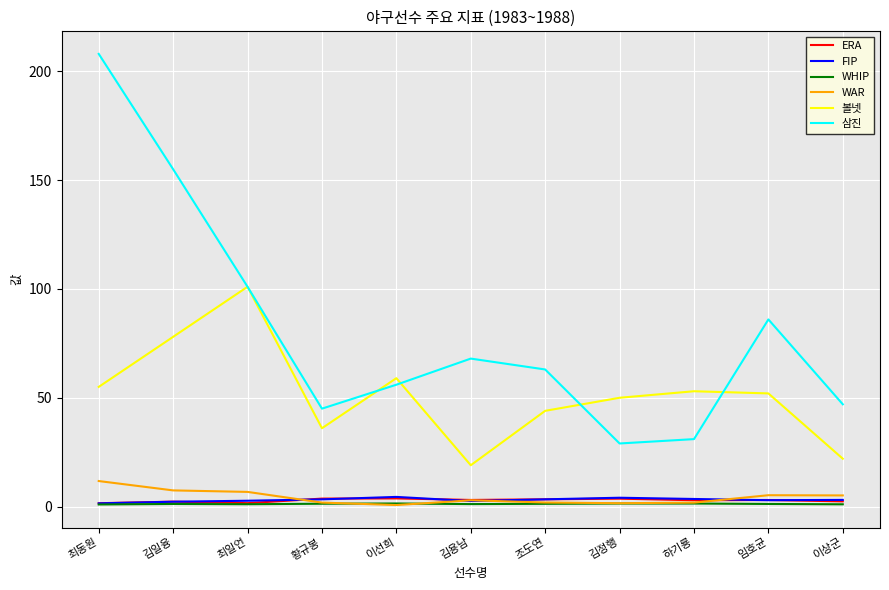

Which series has the widest spread of values?

삼진